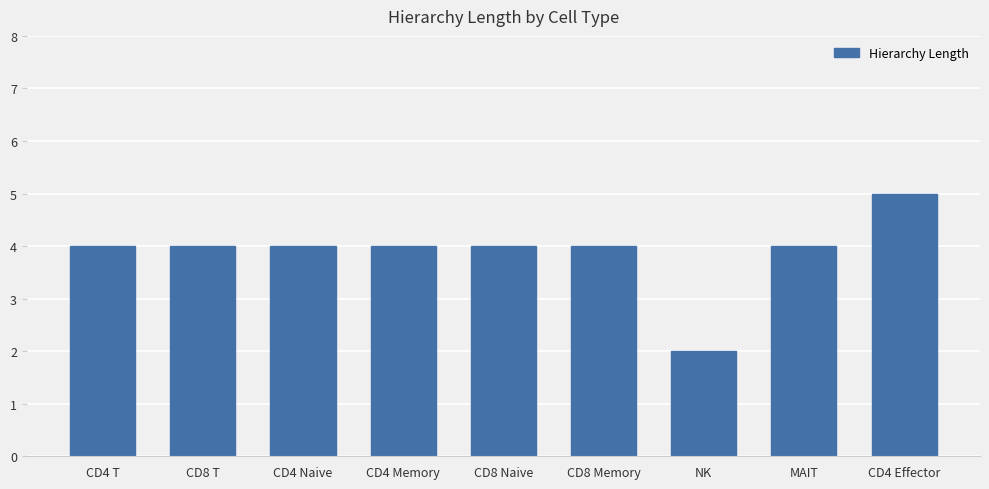

What is the sum of all values?

35